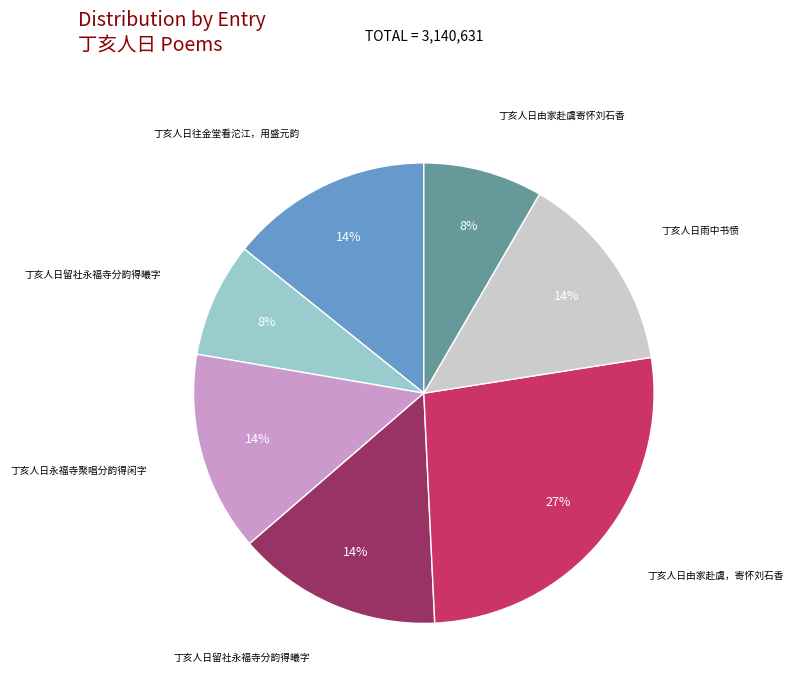

How many segments does this pie chart have?

7